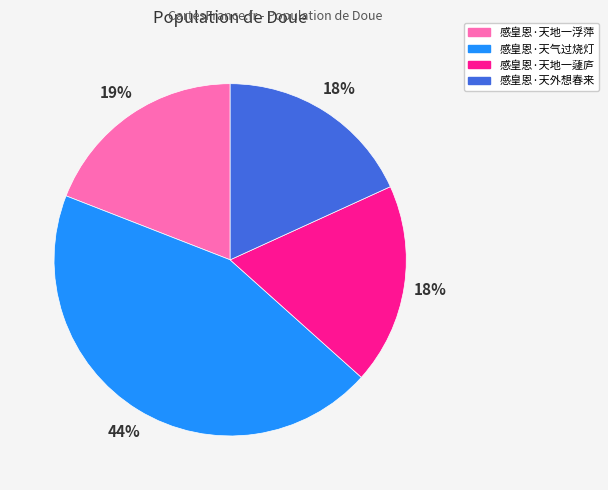

How many slices are in this pie chart?

4